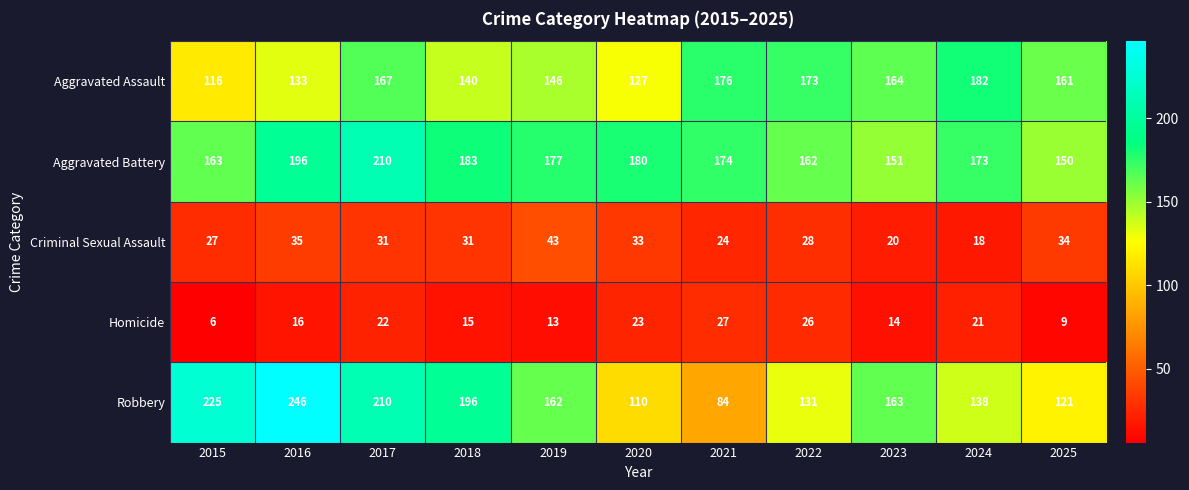

At which category does the chart reach its peak across all series?

2016